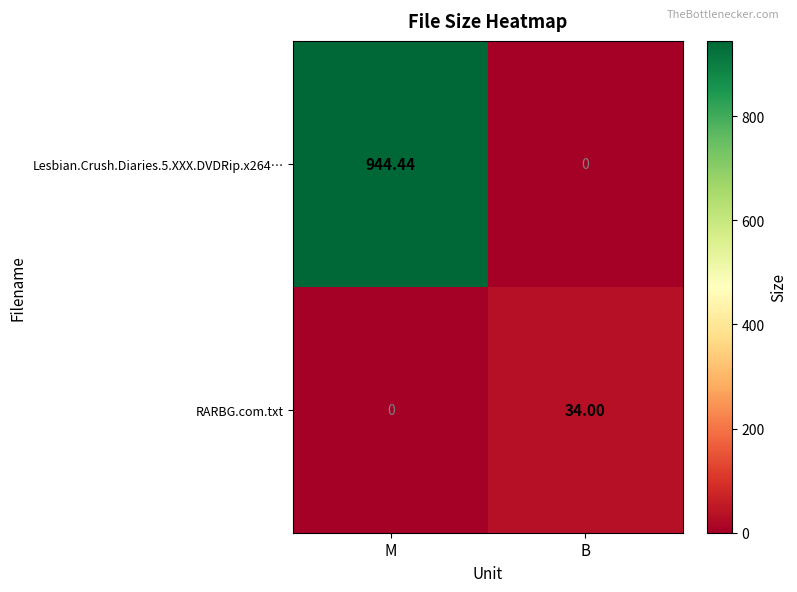

At which category is the sum across all series the highest?

M